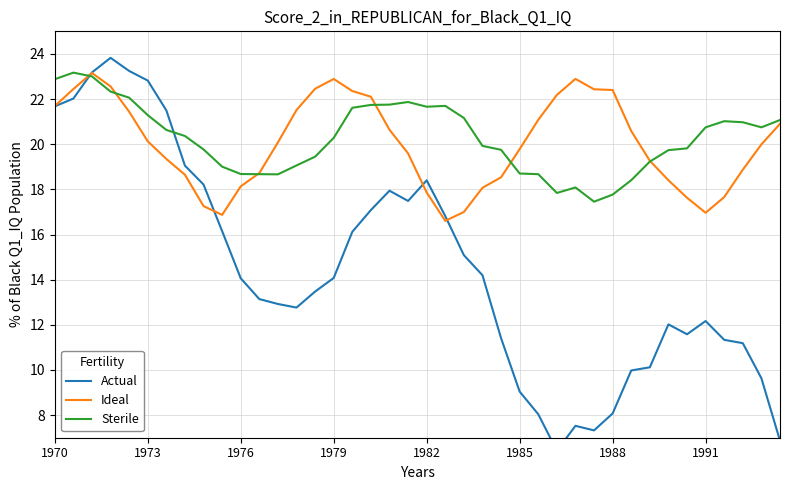

True or false: Sterile has more than 0 points higher than both neighbors.

True